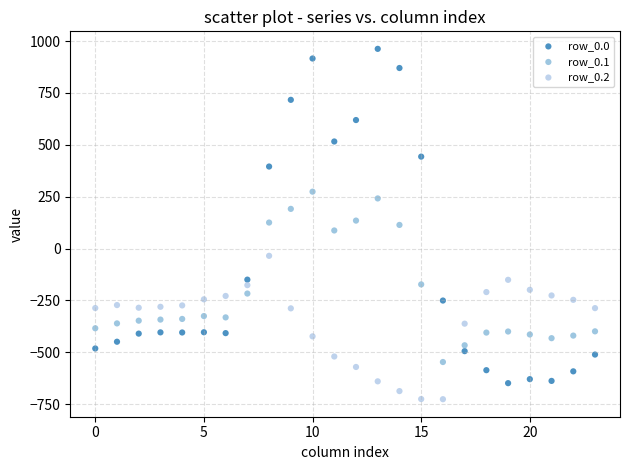

Which series has the widest spread of Y values?

row_0.0